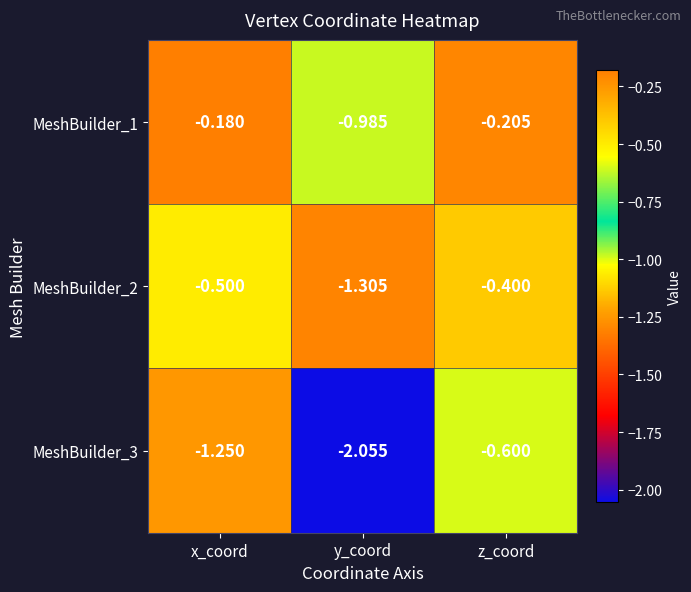

Where is MeshBuilder_2 nearest to the value 0?

z_coord